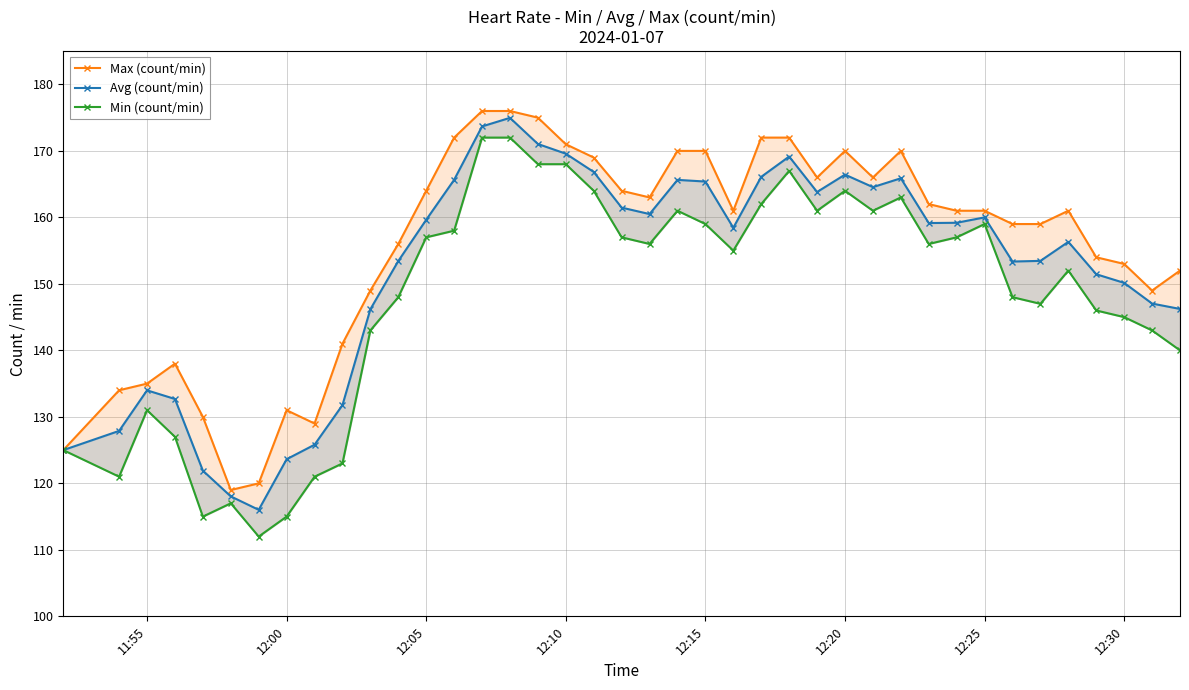

What are all the series names shown in the legend?

Max (count/min), Avg (count/min), Min (count/min)